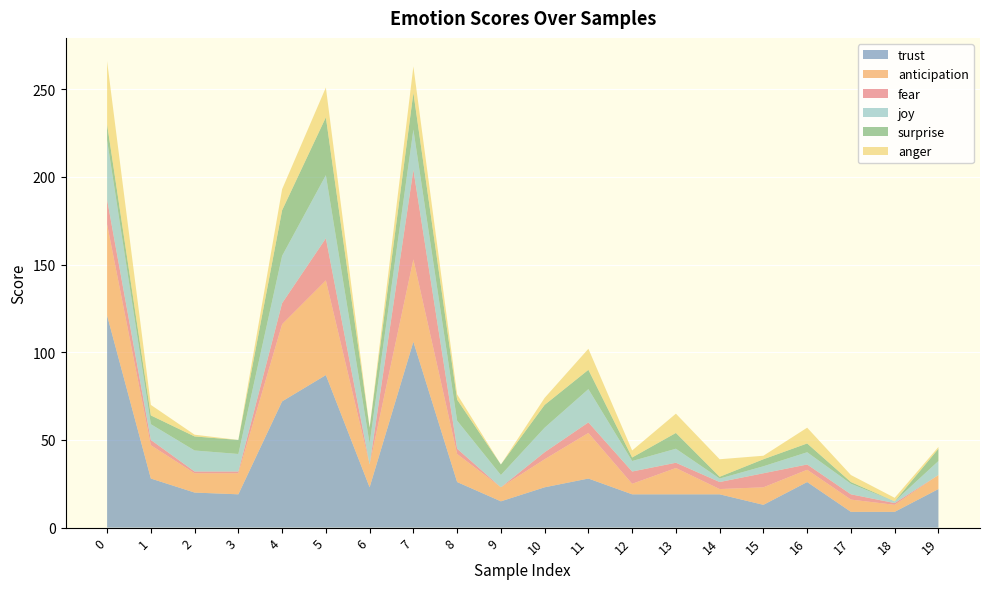

Reading left to right, what are all the values shown in this chart?

trust: 121	28	20	19	72	87	23	106	26	15	23	28	19	19	19	13	26	9	9	22
anticipation: 52	19	11	12	44	54	13	47	16	8	16	26	6	15	3	10	7	7	4	8
fear: 14	3	1	1	12	24	0	51	3	0	4	6	7	3	4	8	3	3	1	0
joy: 34	9	12	10	27	36	12	23	16	7	14	19	6	8	2	4	7	6	1	8
surprise: 9	5	8	8	26	33	9	21	12	6	13	11	2	9	1	4	5	1	0	7
anger: 36	6	1	0	12	17	0	15	3	0	4	12	4	11	10	2	9	4	2	1